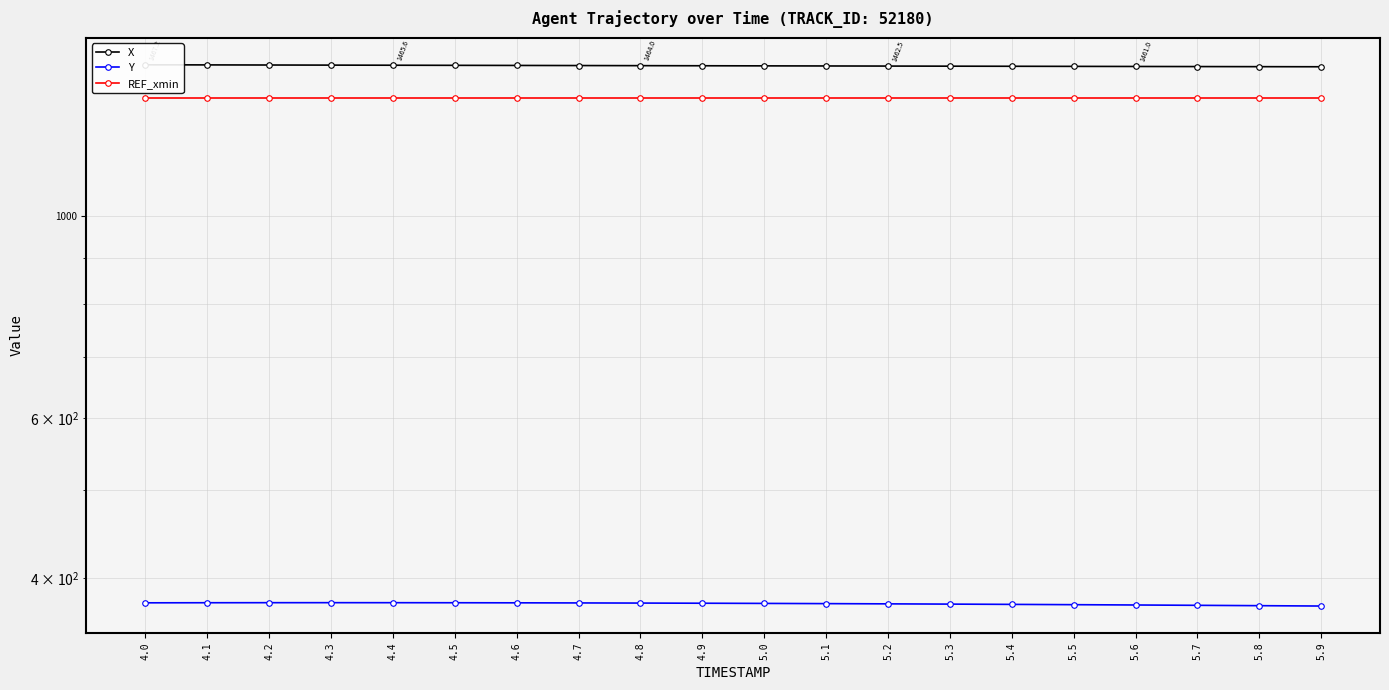

True or false: REF_xmin and X cross at least once.

False